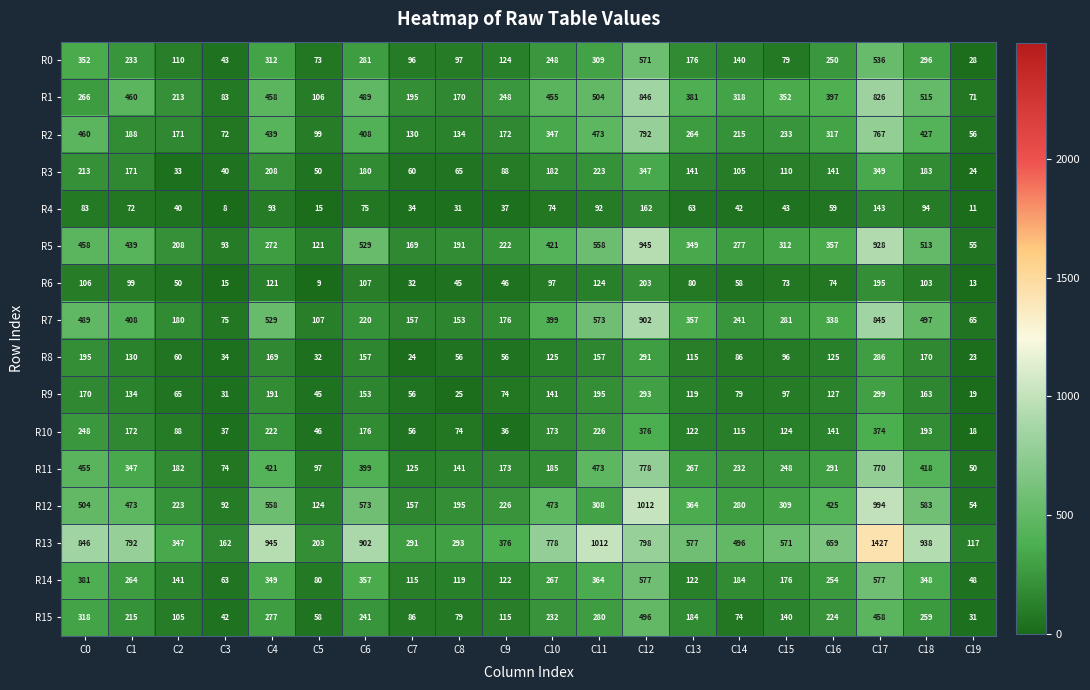

Which series changed the most between C2 and C9?

R3